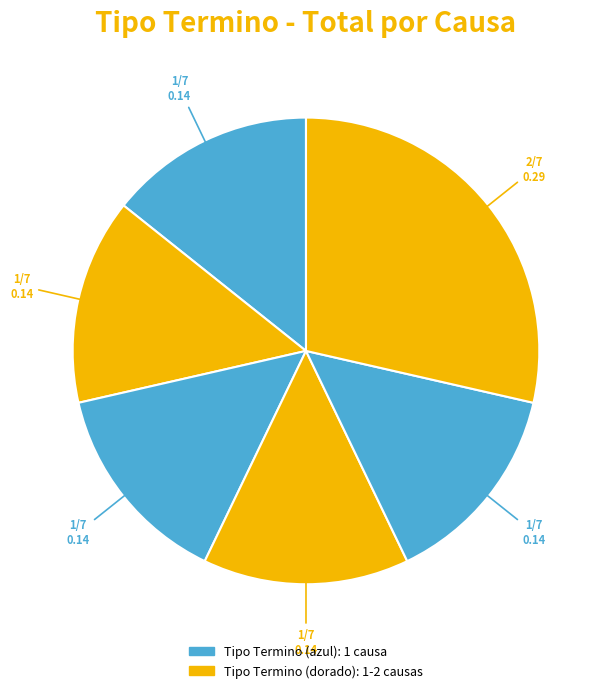

Count the number of slices in the pie.

6